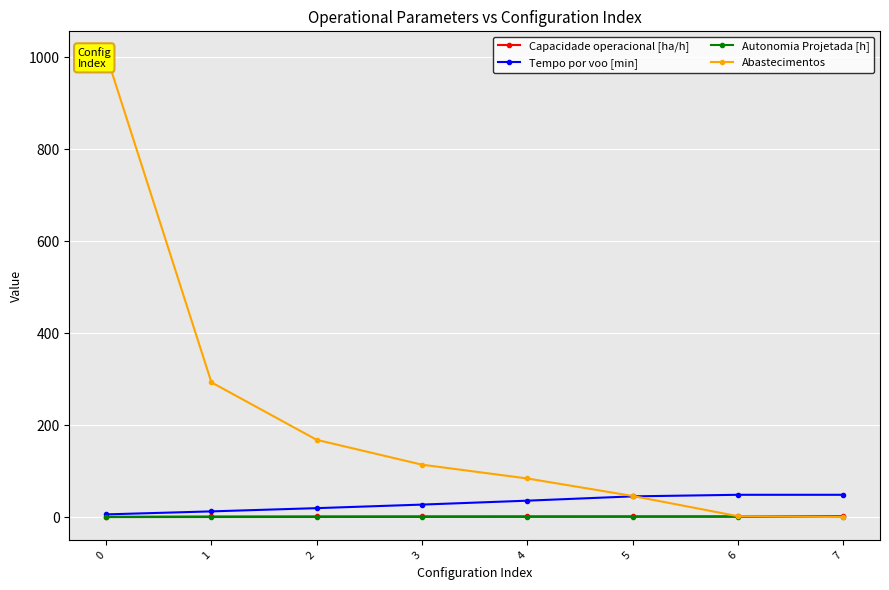

The Autonomia Projetada [h] series shows 0.1 at 0. True or false?

True